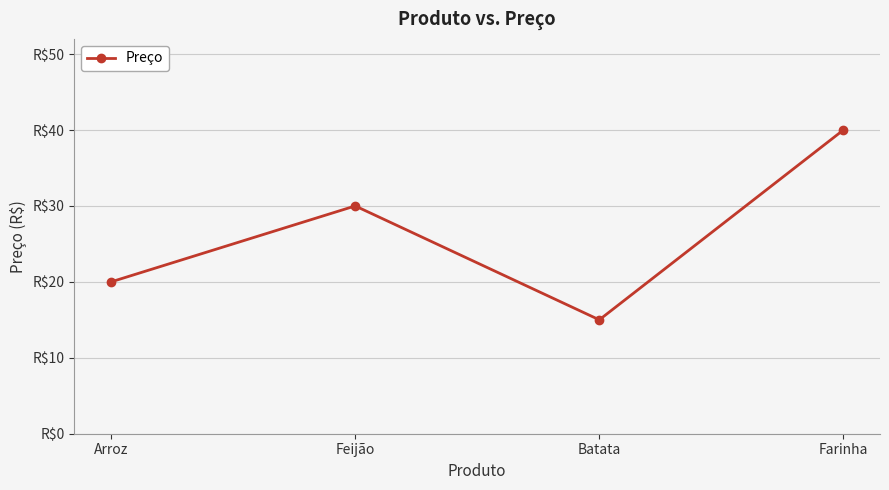

What value does the data have at Farinha, to the nearest 10?

40